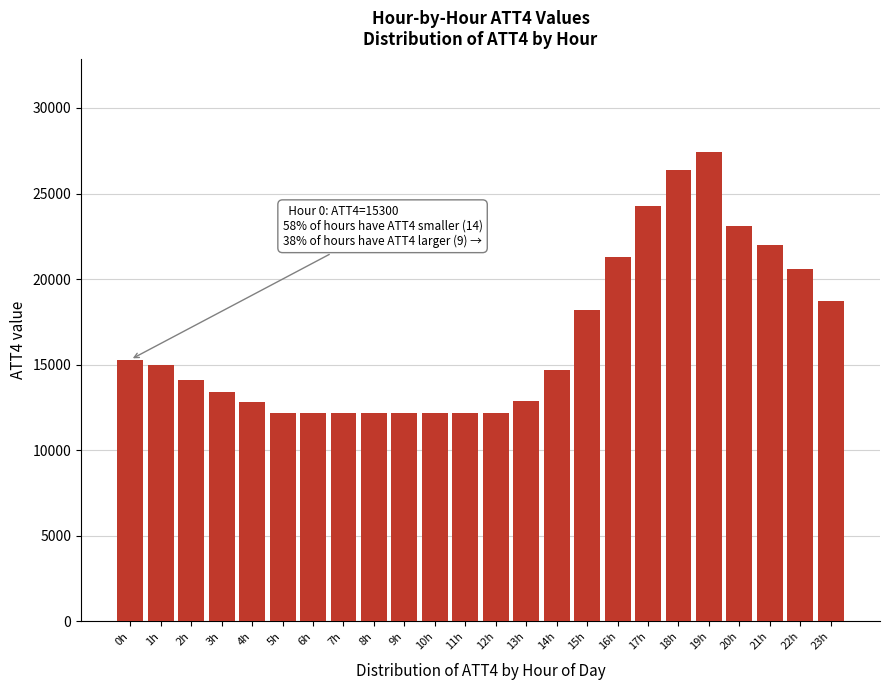

What is the maximum value shown in the chart?

27400